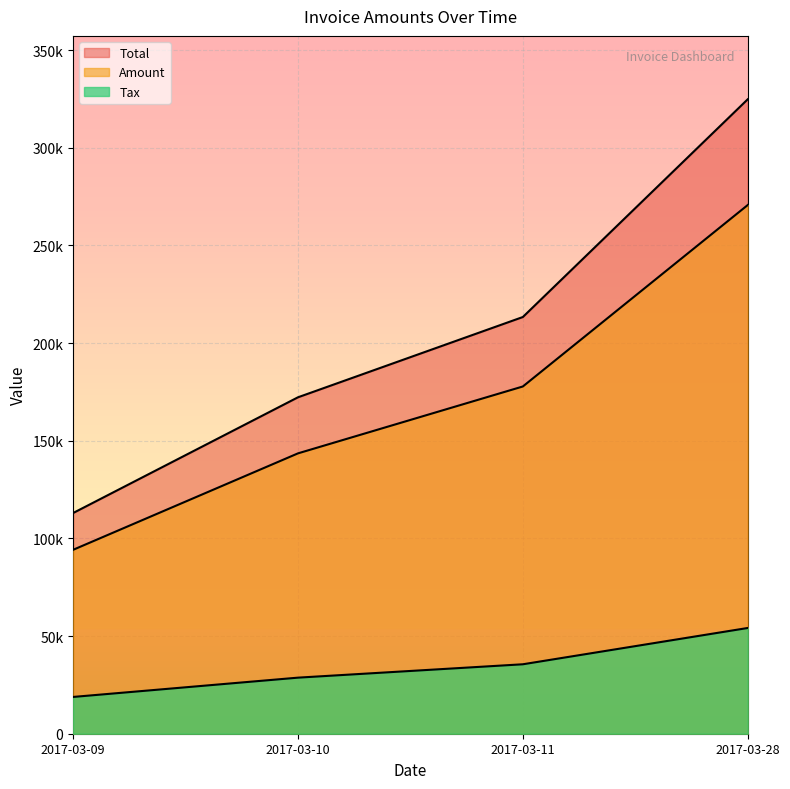

True or false: Total and Tax cross at least once.

False